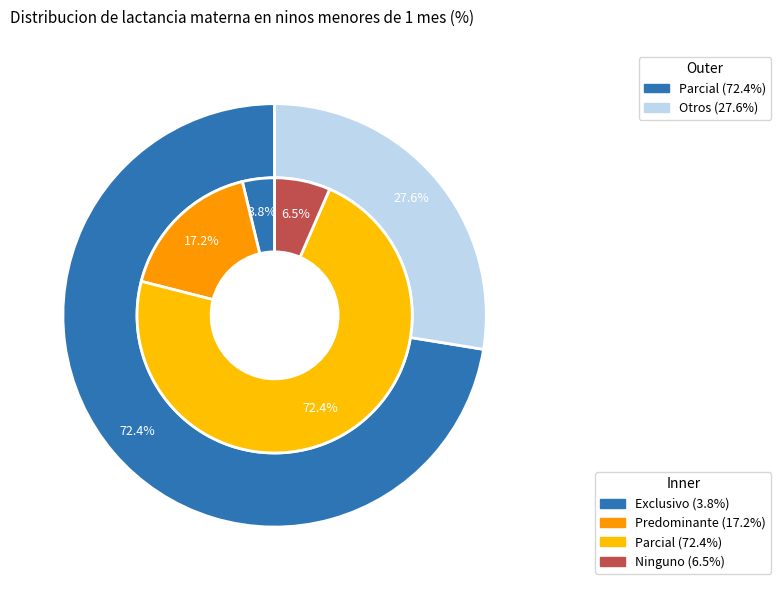

What portion of the pie excludes Exclusivo?

96.2%